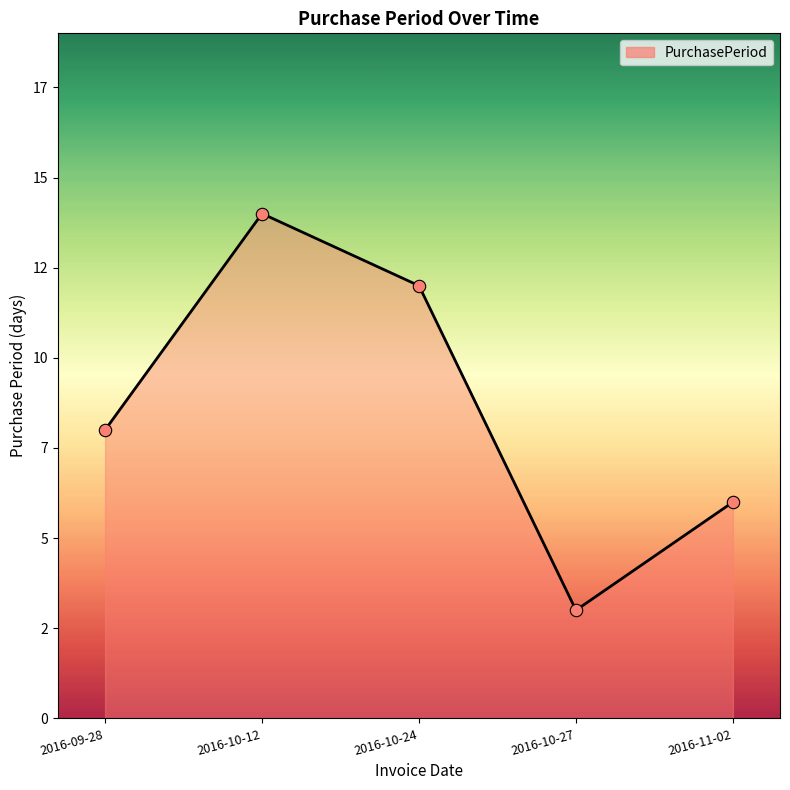

What is the change in value from 2016-10-27 to 2016-11-02?

+3